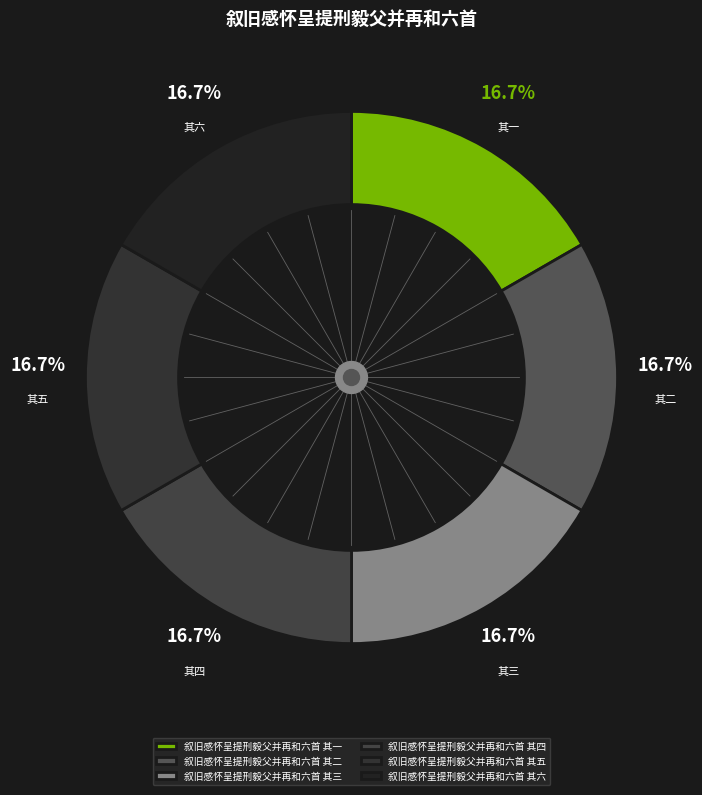

To the nearest percent, what is the average slice percentage?

17%